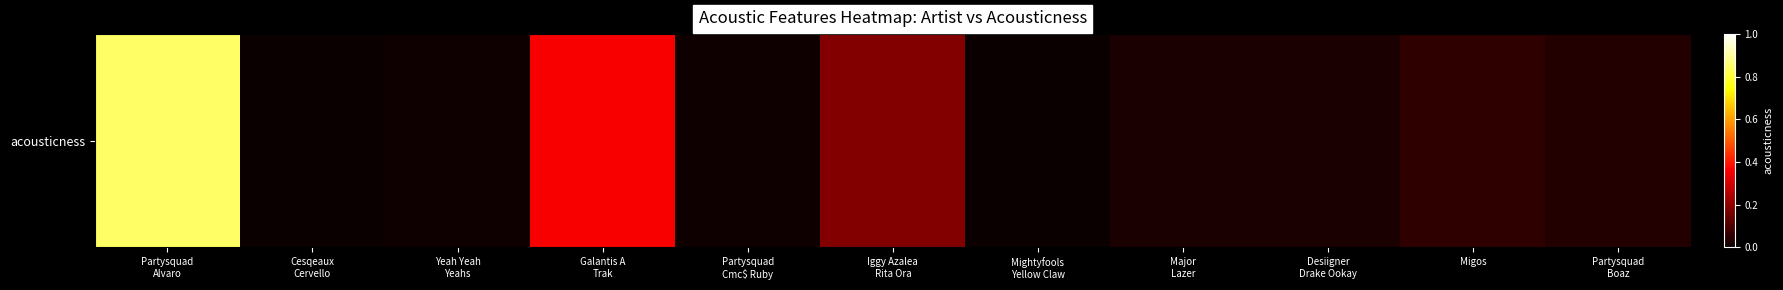

List the labels in order of value, smallest first.

Cesqeaux
Cervello, Mightyfools
Yellow Claw, Partysquad
Cmc$ Ruby, Yeah Yeah
Yeahs, Desiigner
Drake Ookay, Major
Lazer, Partysquad
Boaz, Migos, Iggy Azalea
Rita Ora, Galantis A
Trak, Partysquad
Alvaro